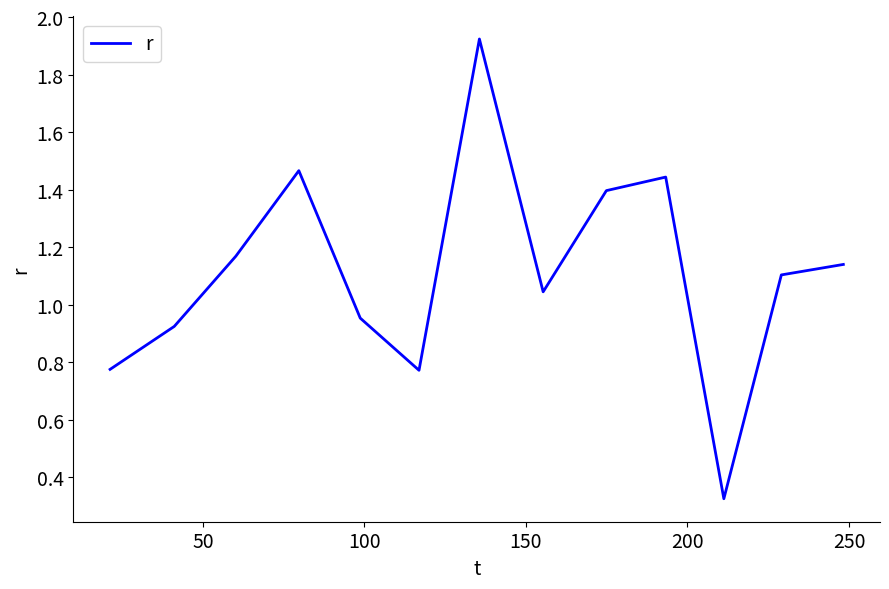

How many interior local peaks (higher than both neighbors) does the data have?

3